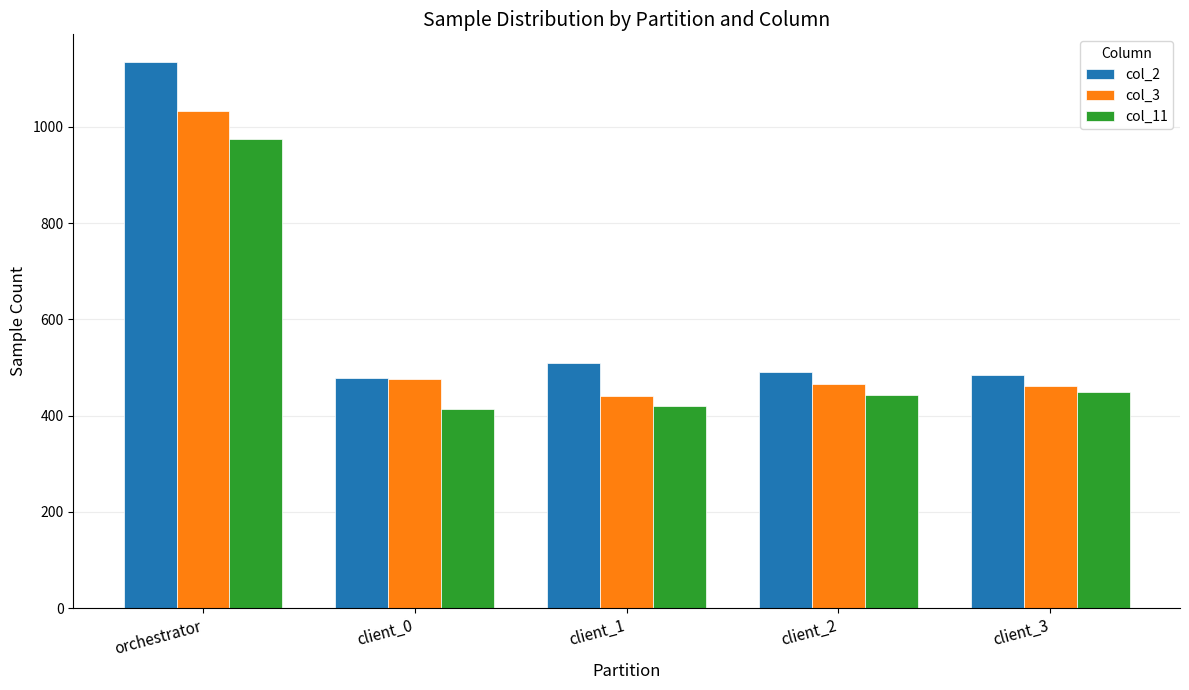

What is the lowest value of the col_3 series?

441